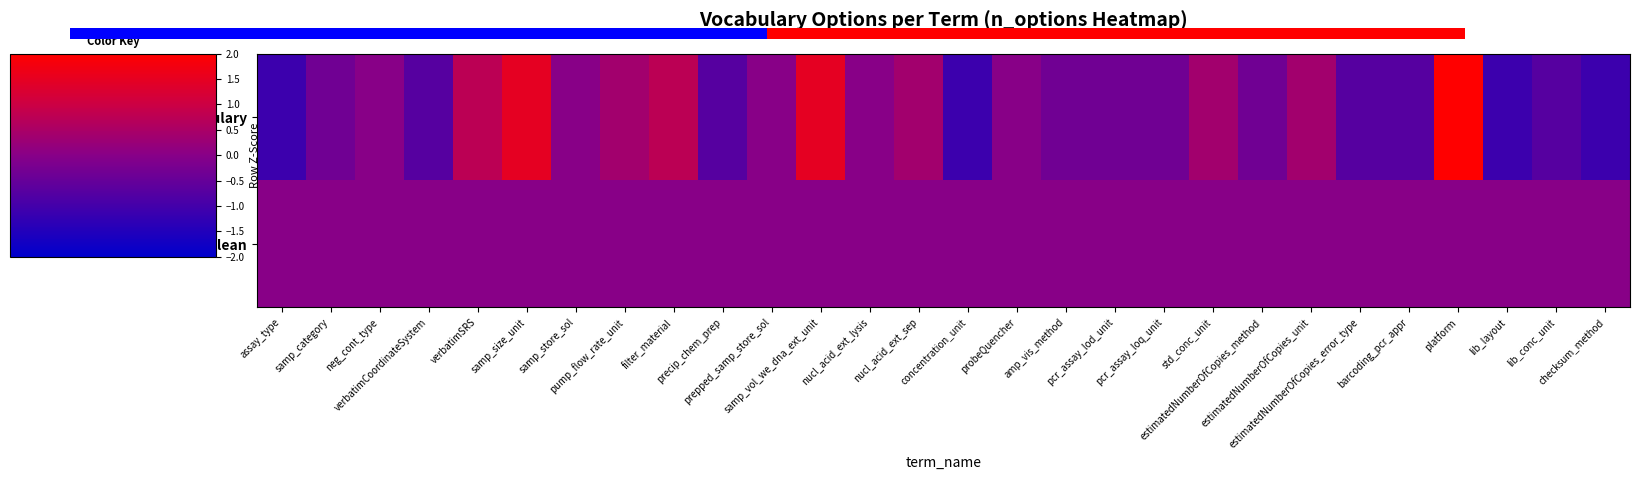

At how many categories does at least one series exceed 0?

14